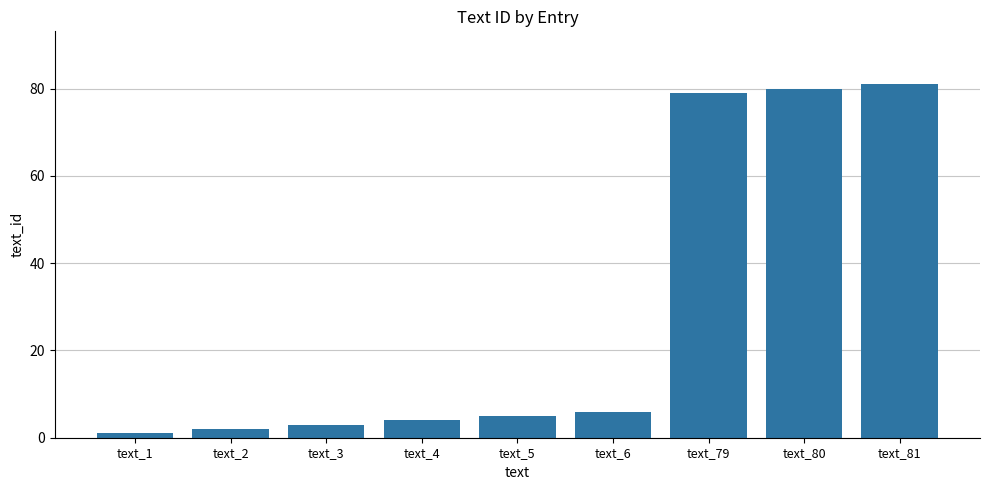

What is the change in value from text_1 to text_2?

+1